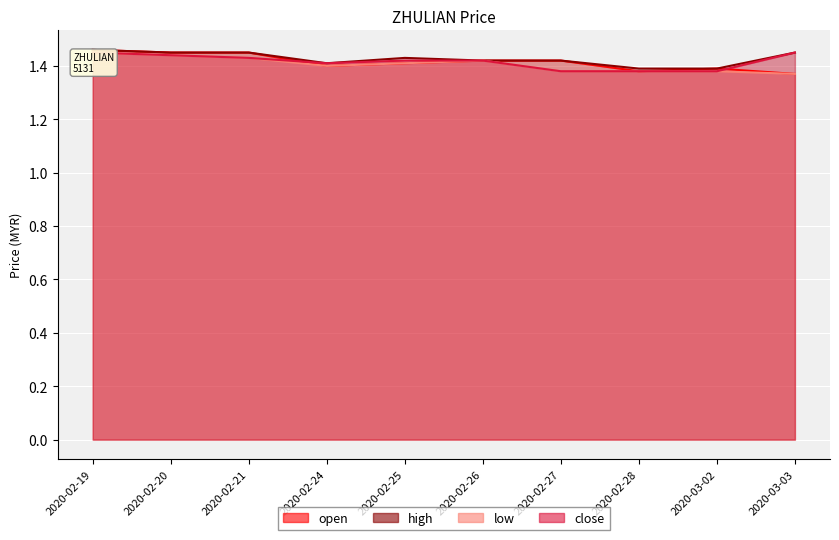

At which category does high reach its first local valley?

2020-02-24